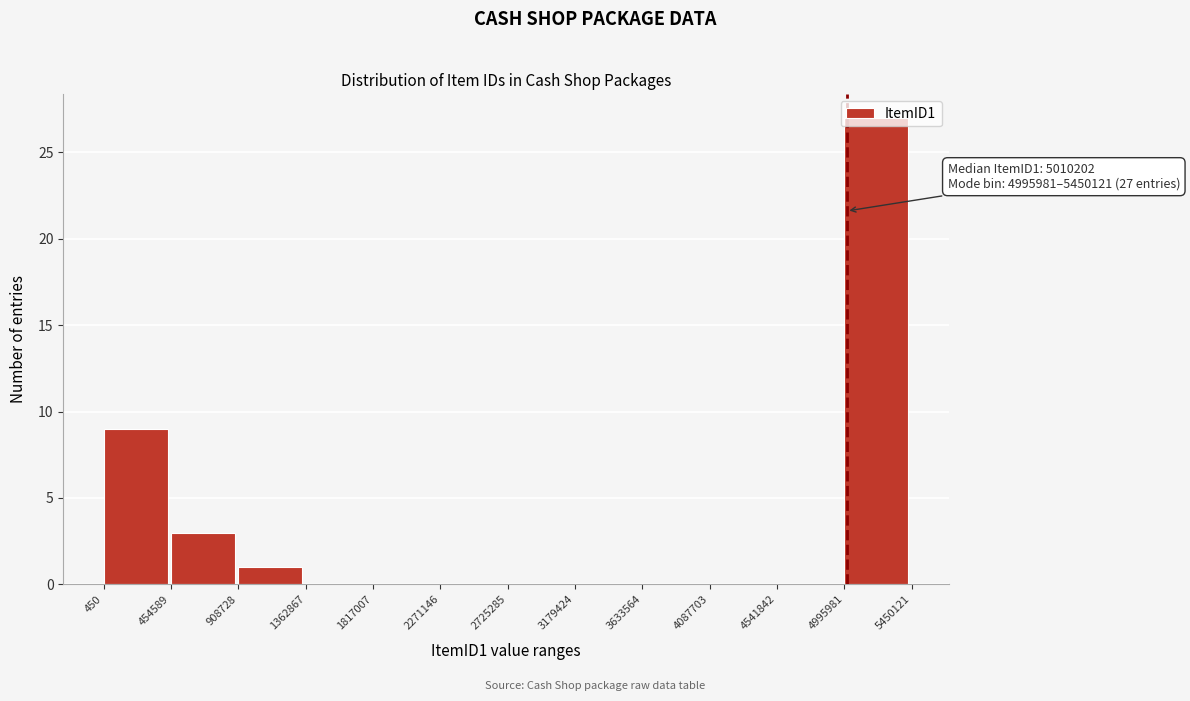

Over which range of the x-axis is the bar tallest?

4995981 to 5450121